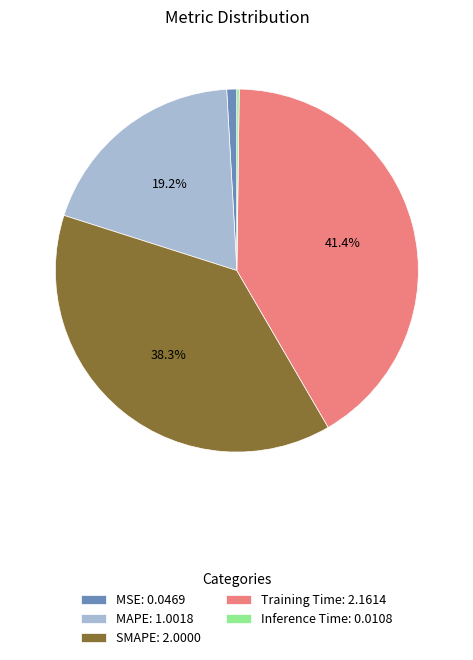

Is there a majority slice in this chart?

No